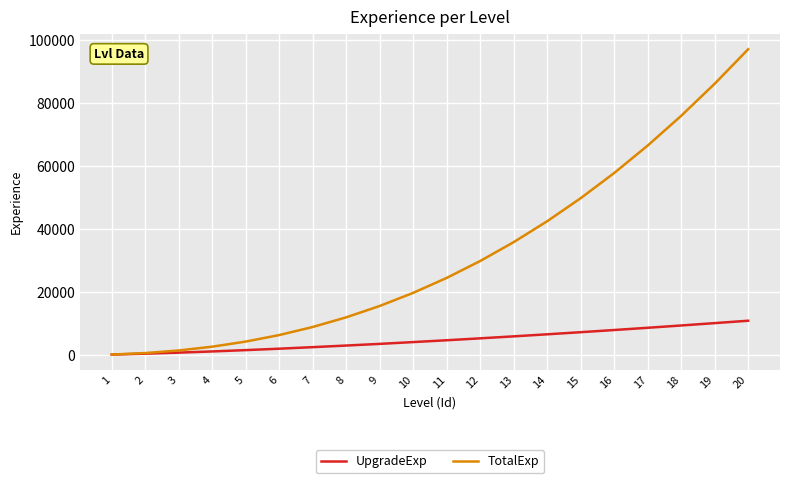

The value of TotalExp at 8 is 12030. True or false?

True